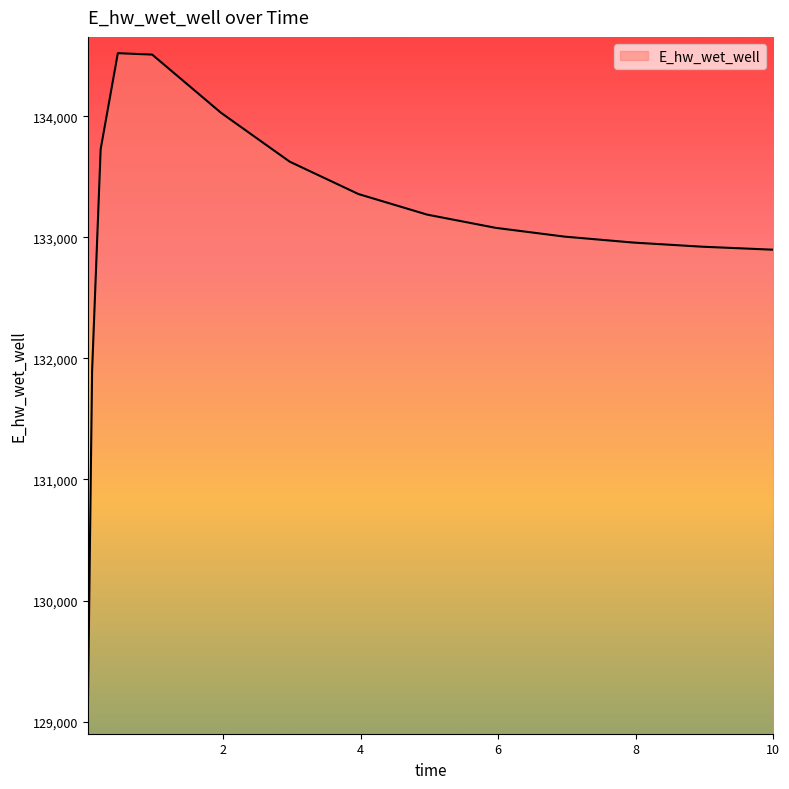

What is the minimum value shown in the chart?

129030.1